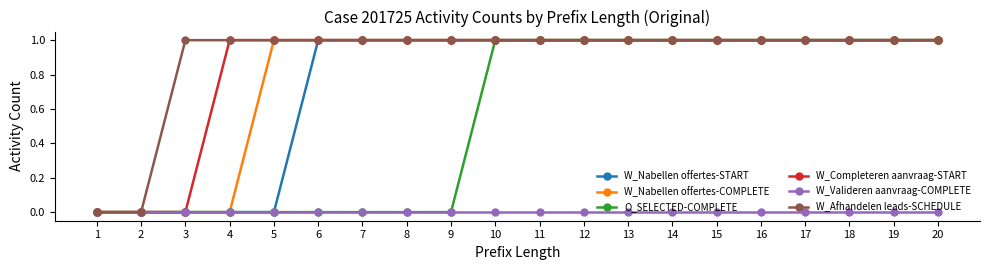

True or false: W_Nabellen offertes-START has a value of 1 at 9.

True